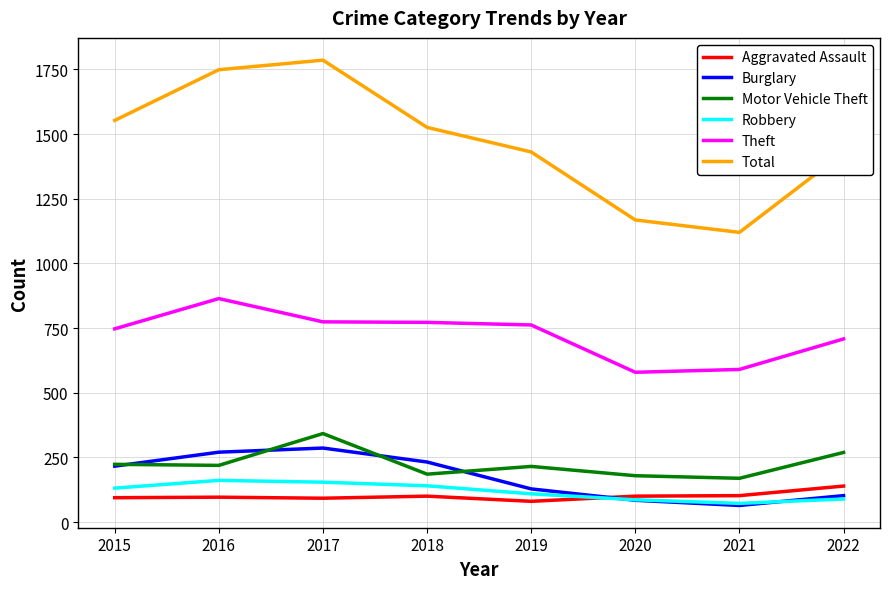

The Total series shows 1786 at 2017. True or false?

True